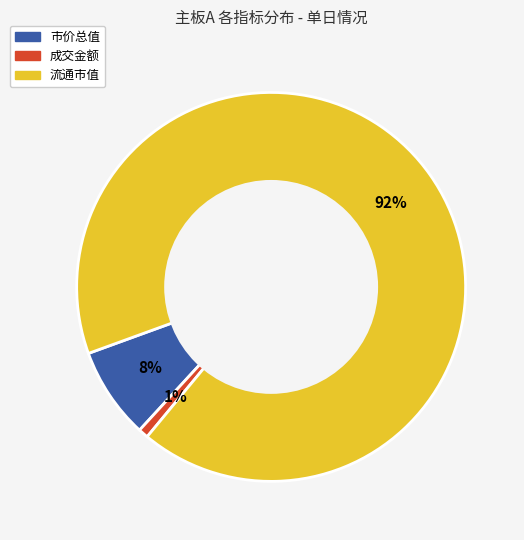

Is the sum of 流通市值 and 成交金额 greater than half?

Yes